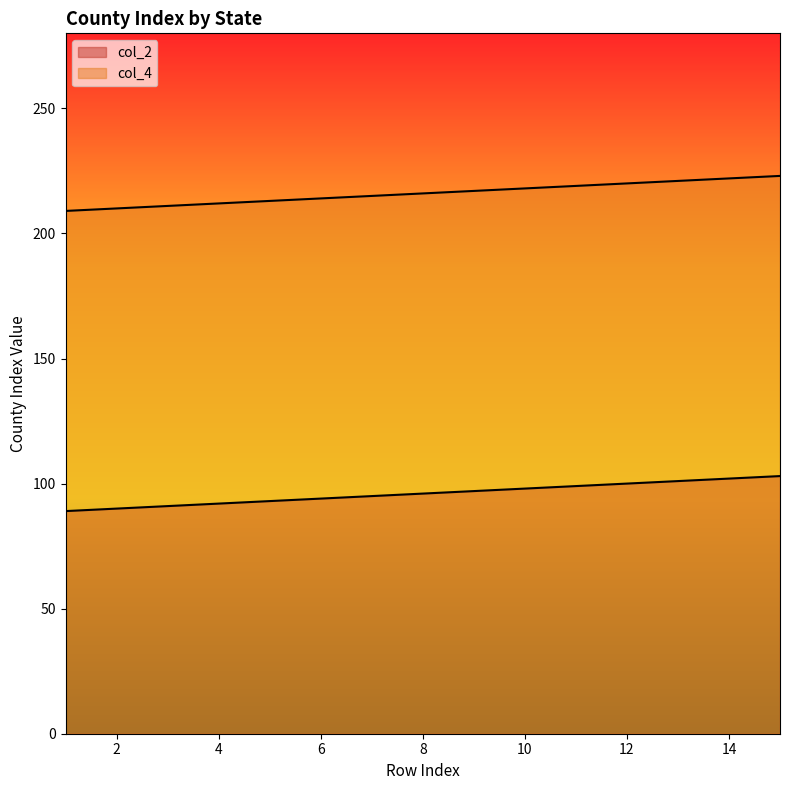

What is the difference between the col_2 values at 11 and 1?

10